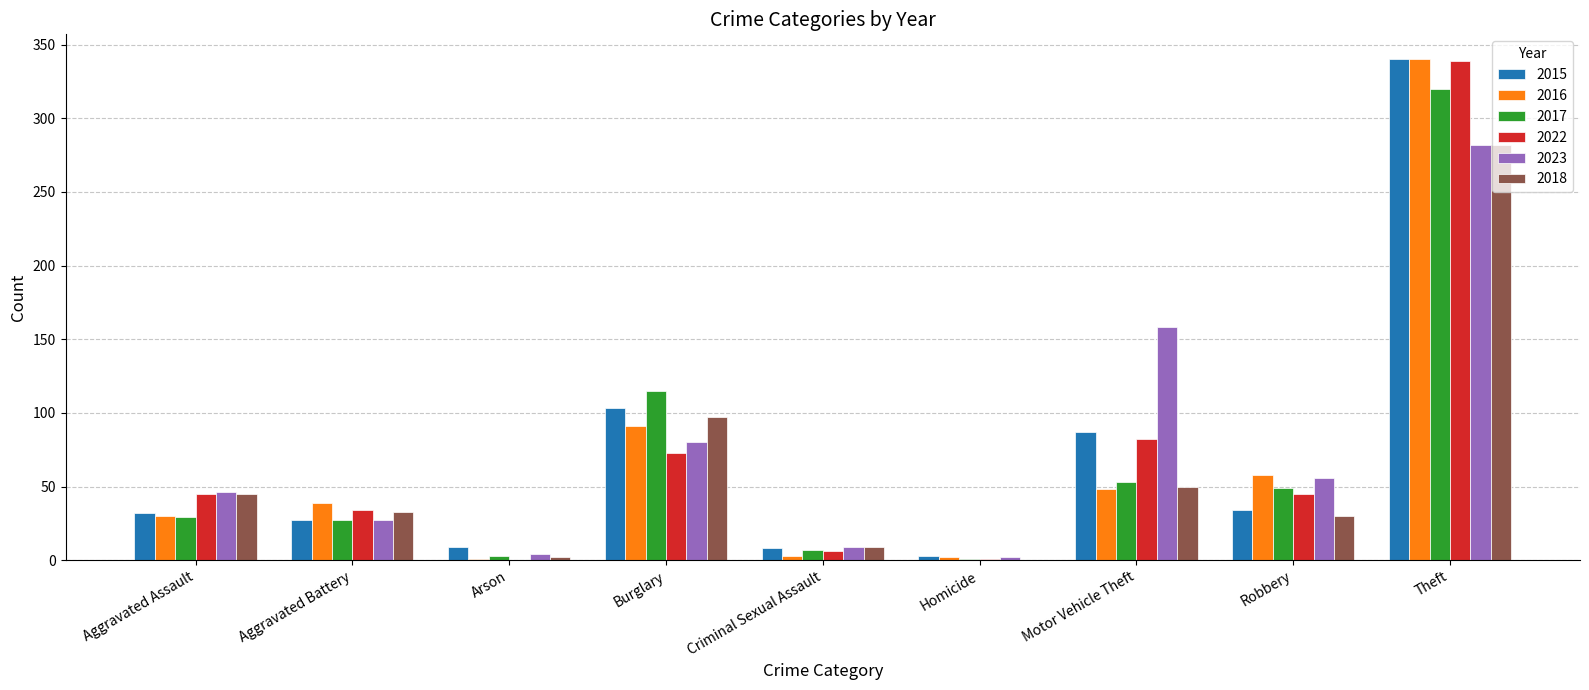

At which category does the chart reach its peak across all series?

Theft